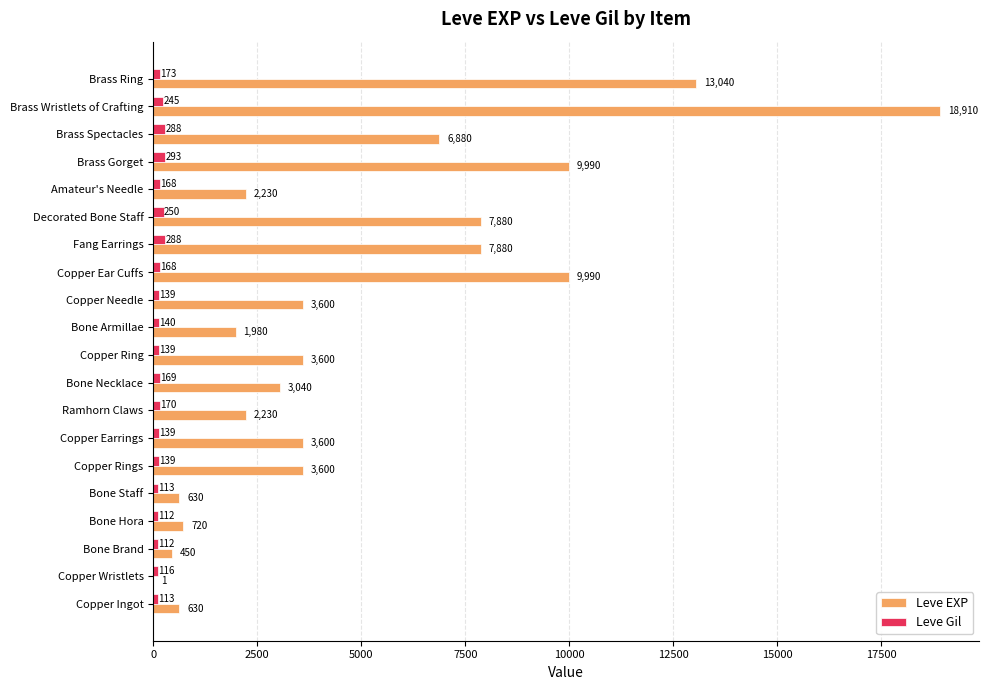

At which label is Leve Gil closest to 202?

Brass Ring